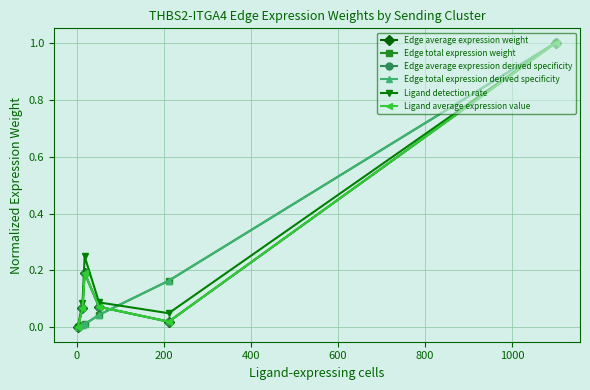

What is the sum of all Ligand detection rate values?

1.5